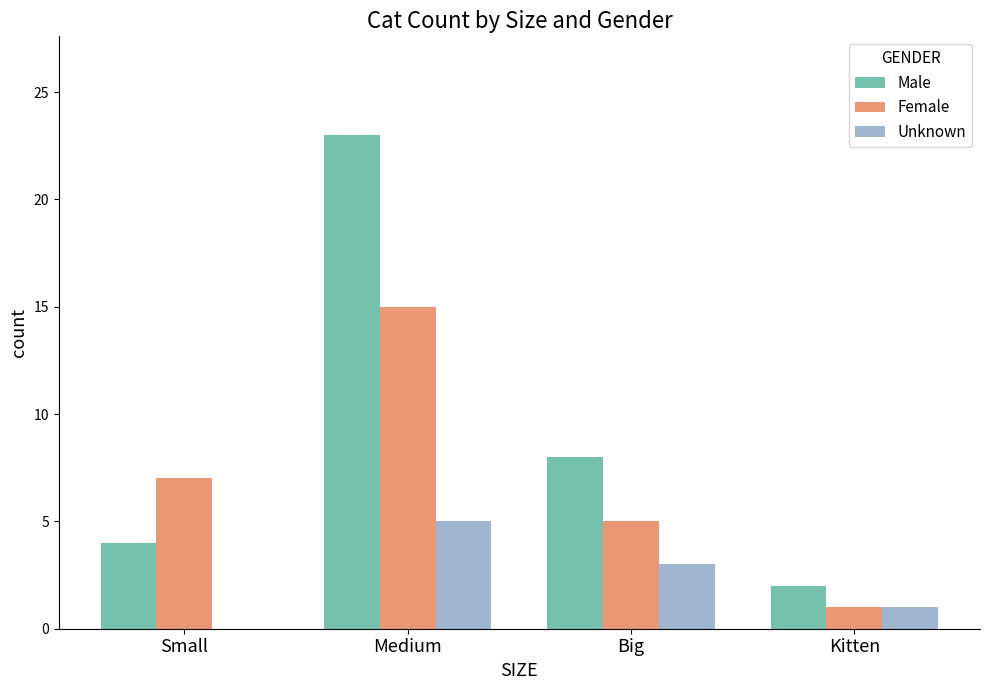

What is the highest value of the Male series?

23